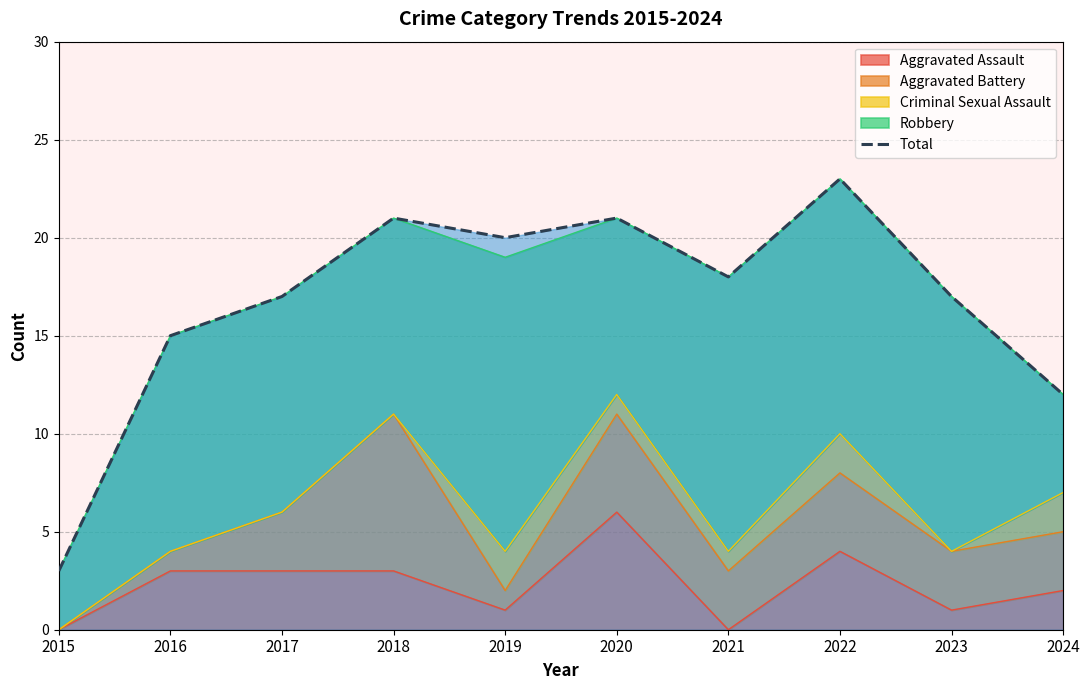

What is the value of the 2nd point from the left?

15